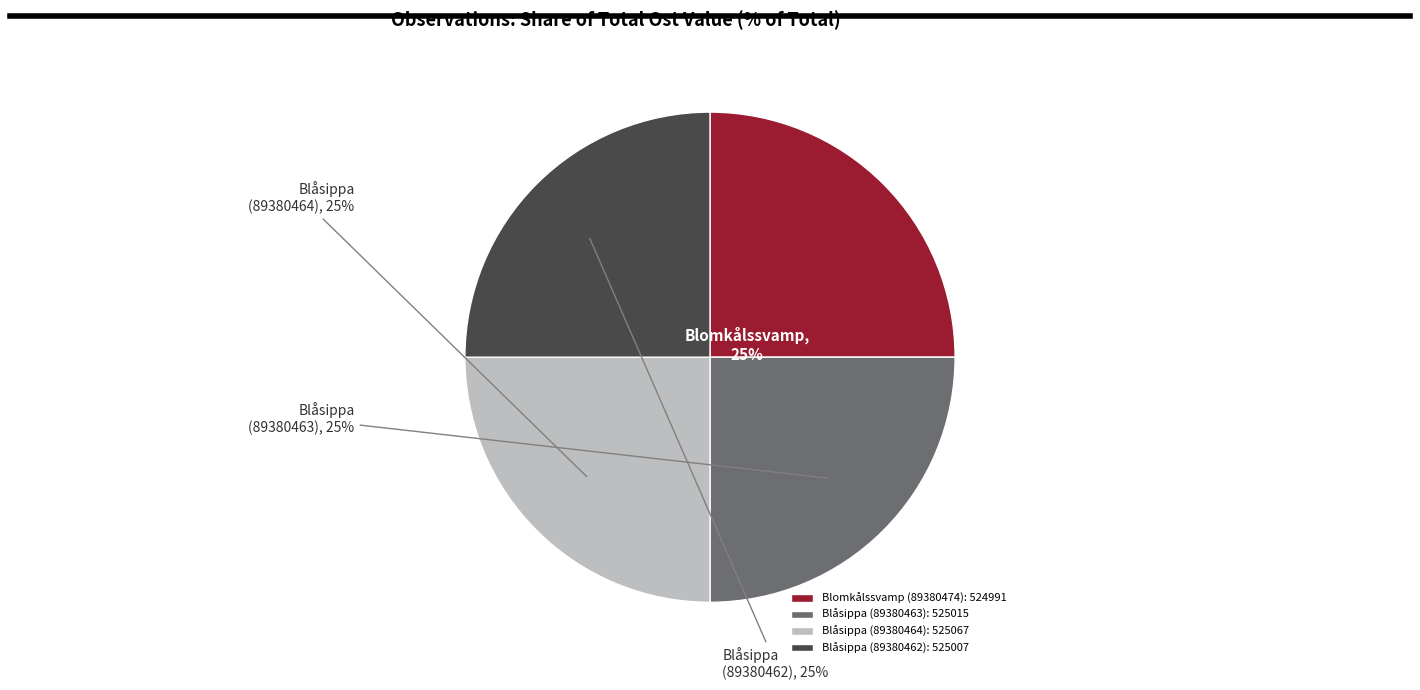

True or false: Blåsippa (89380463): 525015 accounts for 25% of the total.

True